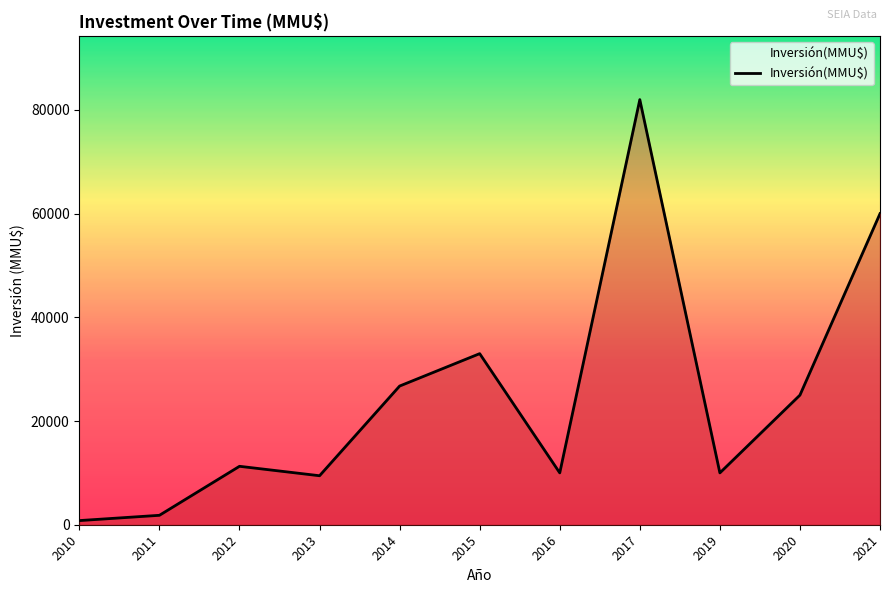

What is the change in value from 2016 to 2021?

+50000